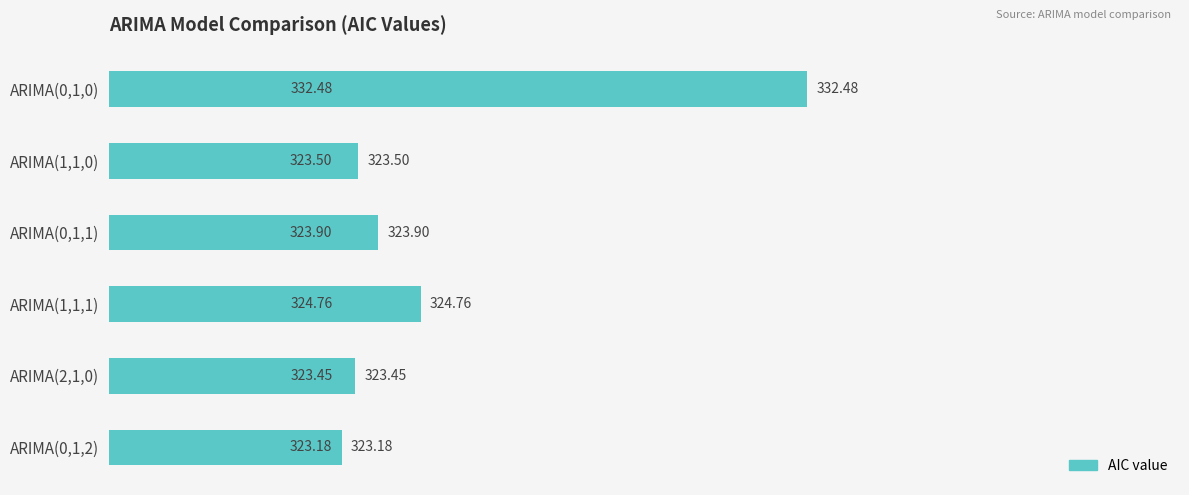

What is the minimum value shown in the chart?

323.2